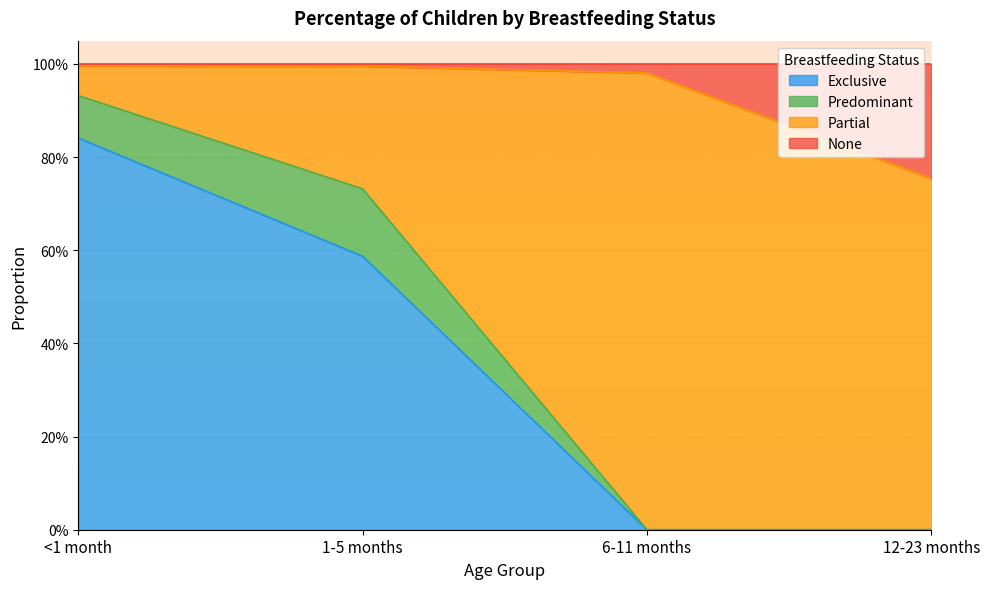

What is the difference between the Exclusive values at 6-11 months and 1-5 months?

0.6